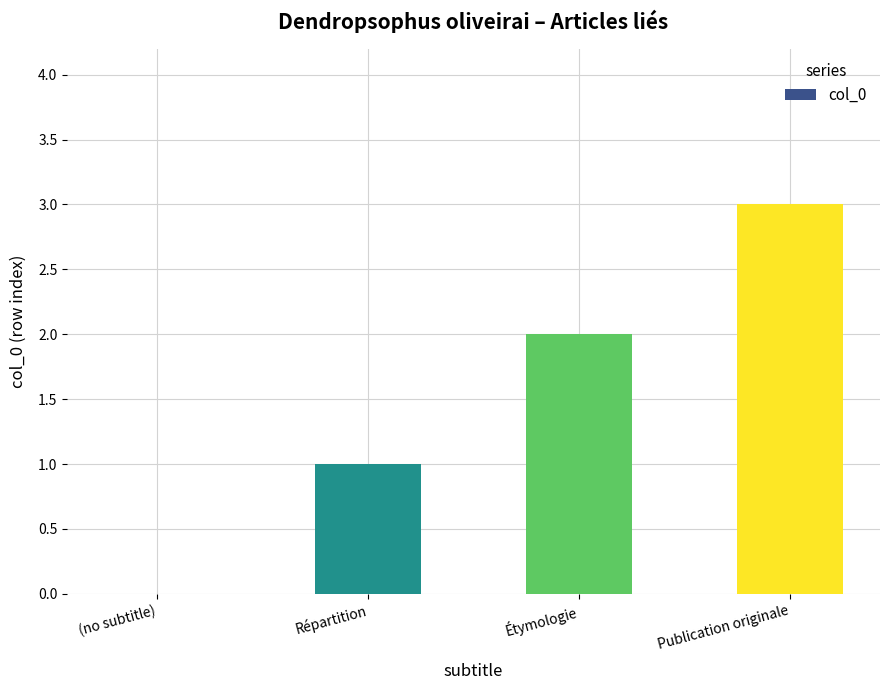

Where is the data nearest to the value 1?

Répartition